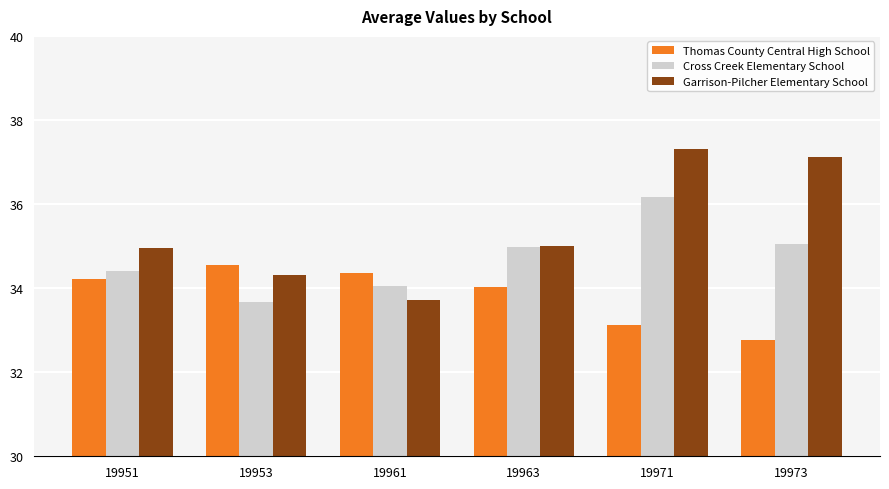

What is the sum of the Garrison-Pilcher Elementary School values at 19973 and 19961?

70.8